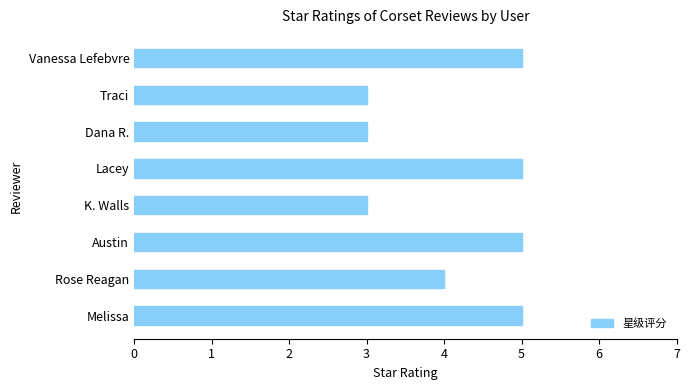

What is the average value?

4